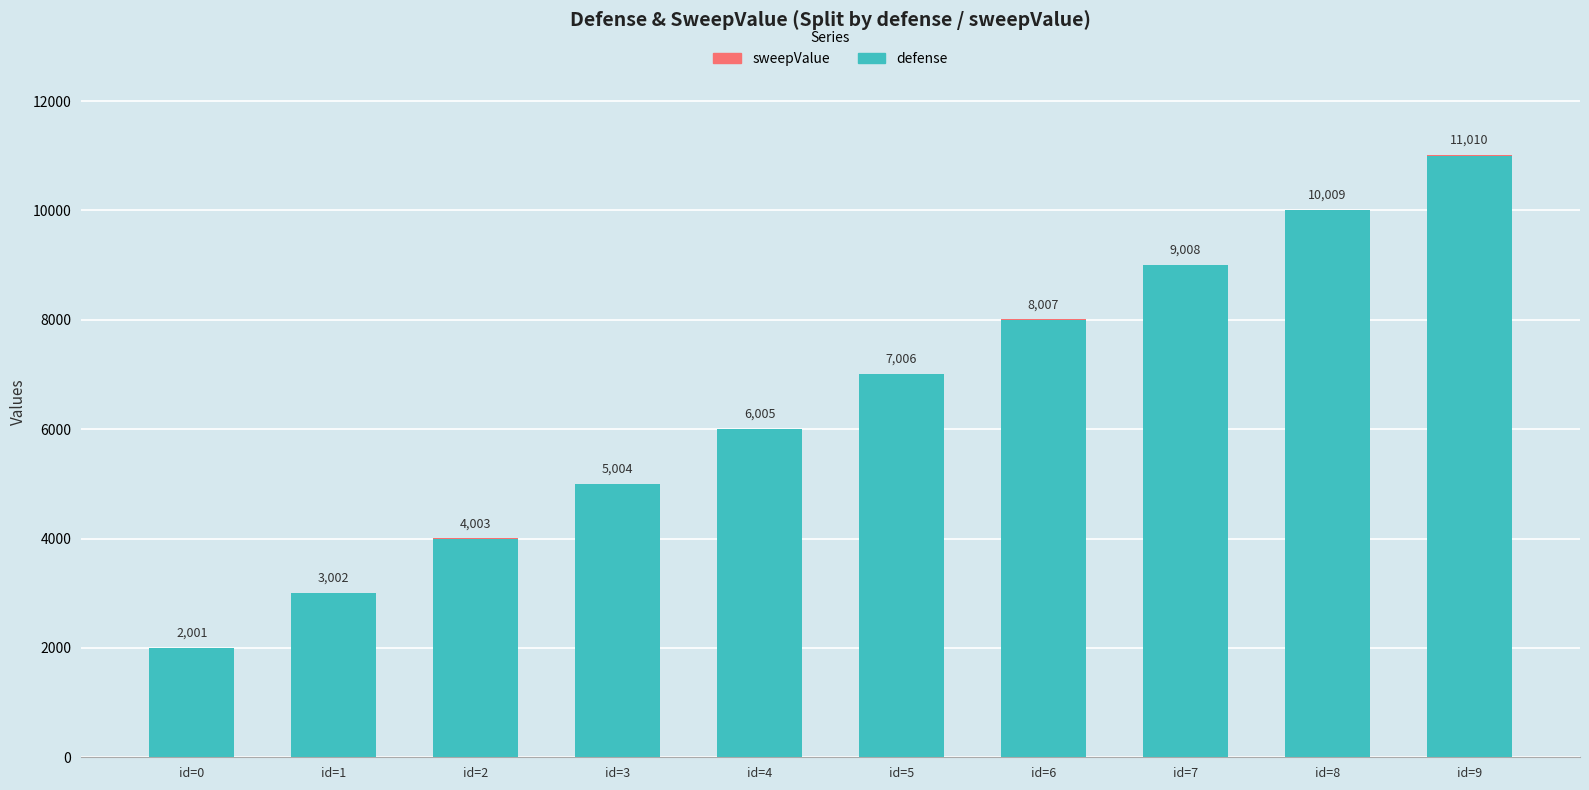

Where is defense nearest to the value 6500?

id=4